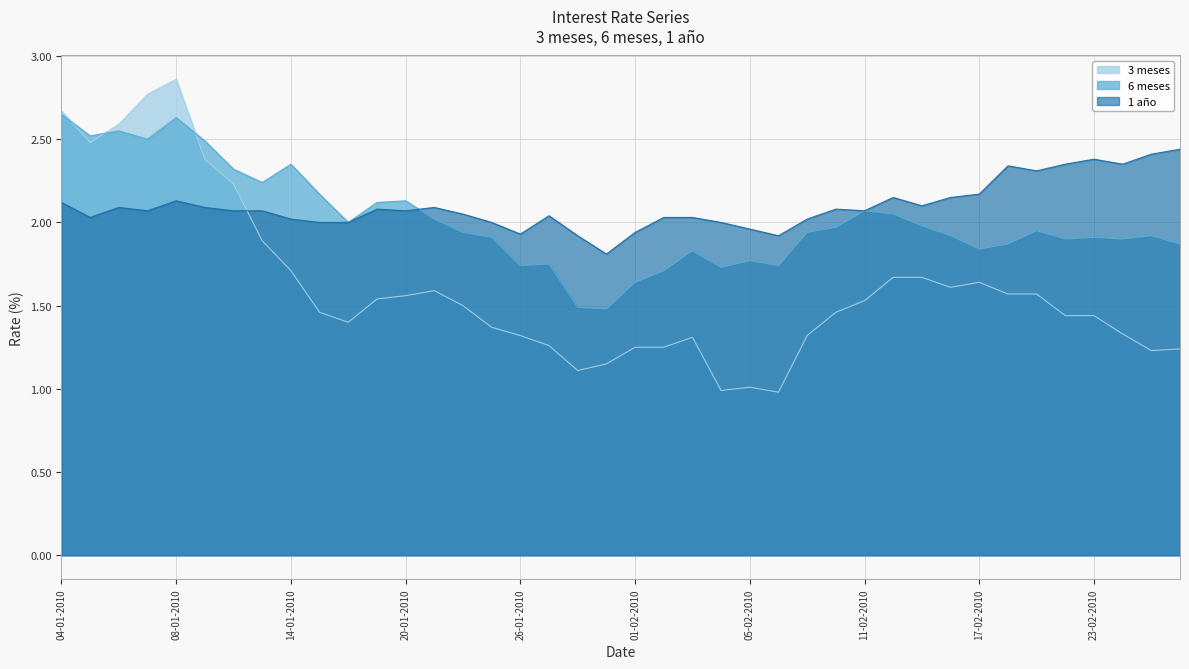

What is the difference between the maximum and second lowest values in the 6 meses series?

1.2